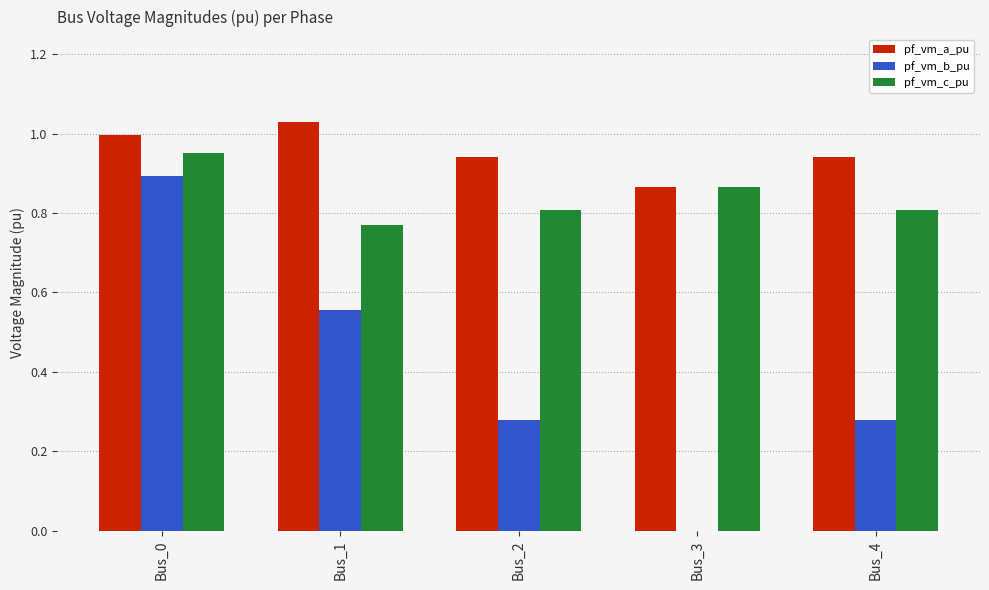

Which series has the largest total across all categories?

pf_vm_a_pu